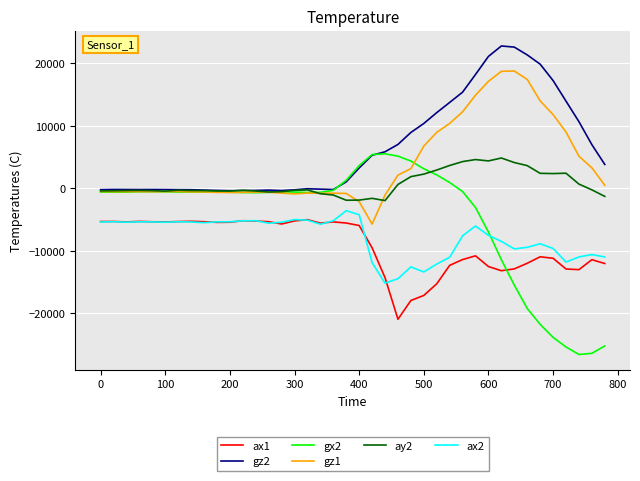

Which series has the largest range (max minus min)?

gx2